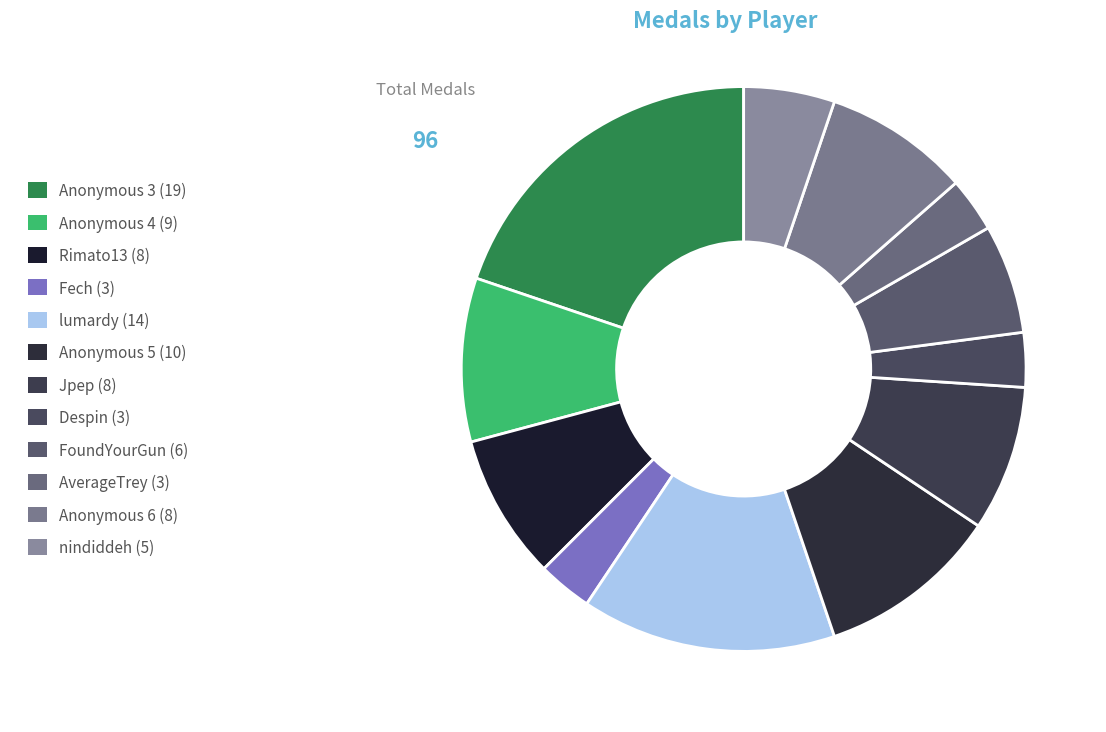

To the nearest percent, what is the average slice percentage?

8%